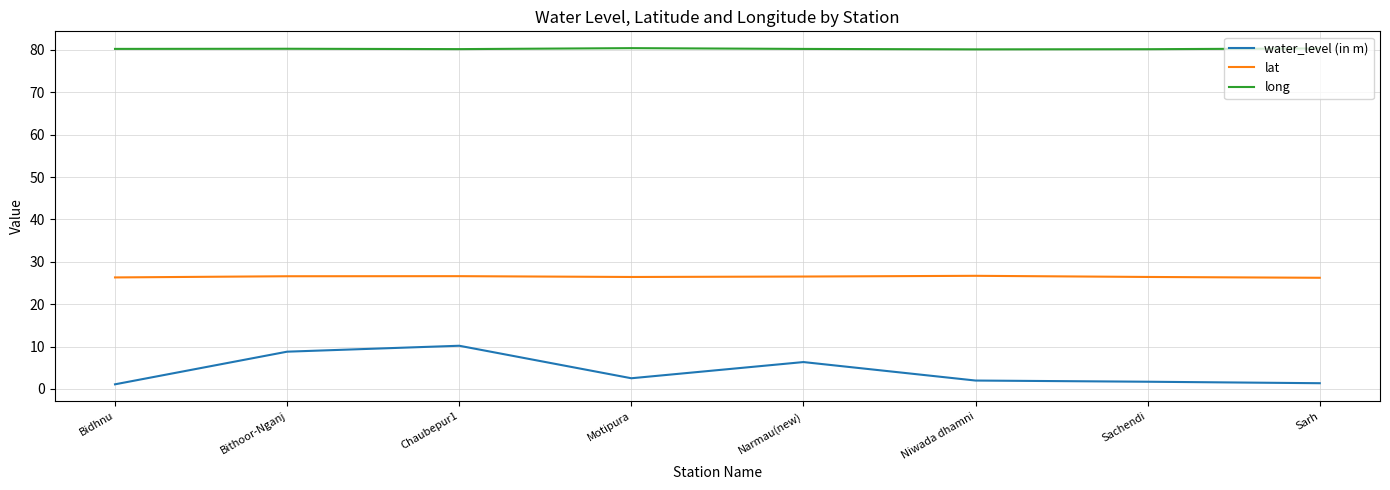

What position from the right is Motipura?

5